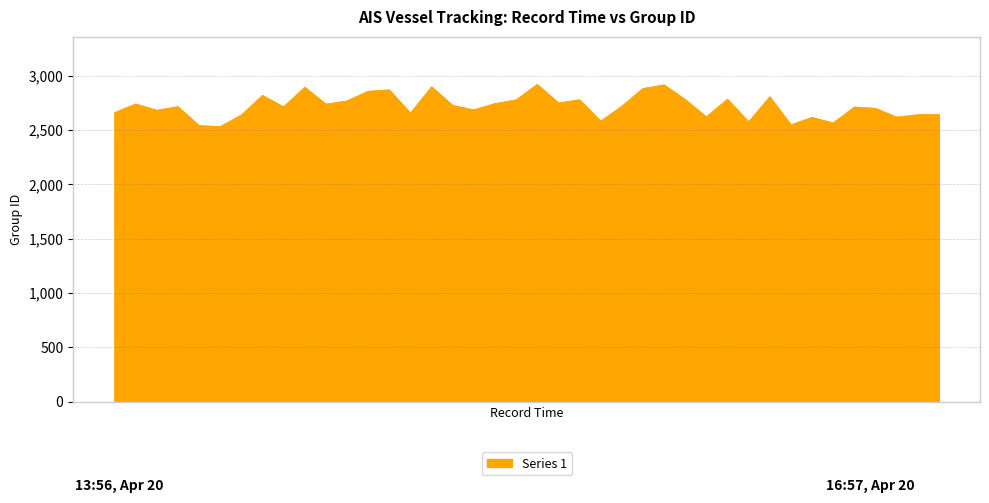

What is the smallest value displayed?

2533